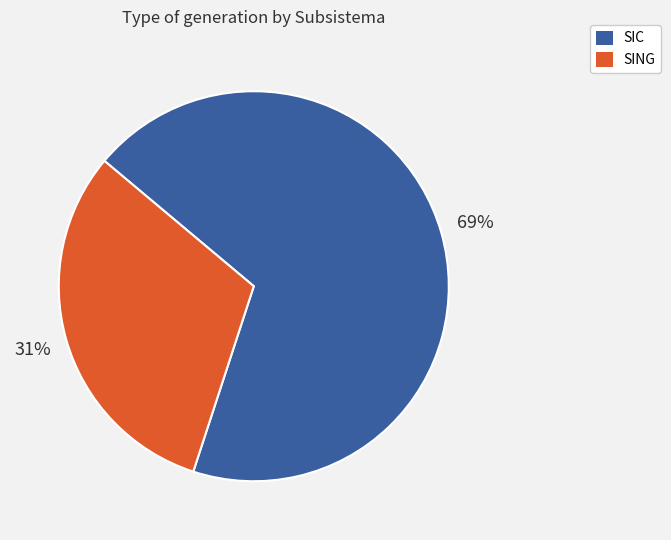

What is the smallest slice in the pie chart?

SING